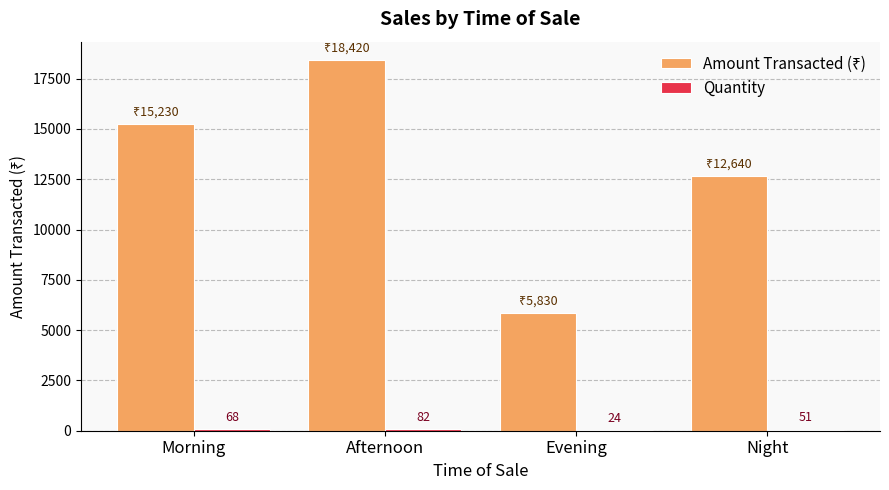

At which category is the sum across all series the highest?

Afternoon